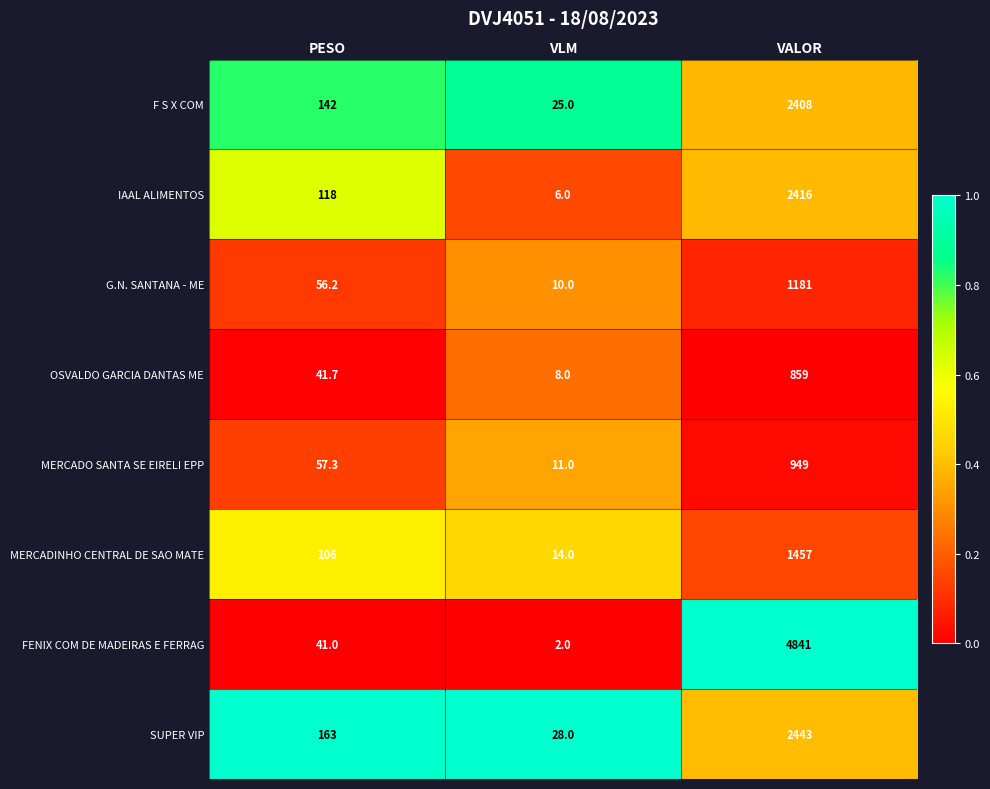

List the series in order of their peak value, highest first.

FENIX COM DE MADEIRAS E FERRAG, SUPER VIP, IAAL ALIMENTOS, F S X COM, MERCADINHO CENTRAL DE SAO MATE, G.N. SANTANA - ME, MERCADO SANTA SE EIRELI EPP, OSVALDO GARCIA DANTAS ME